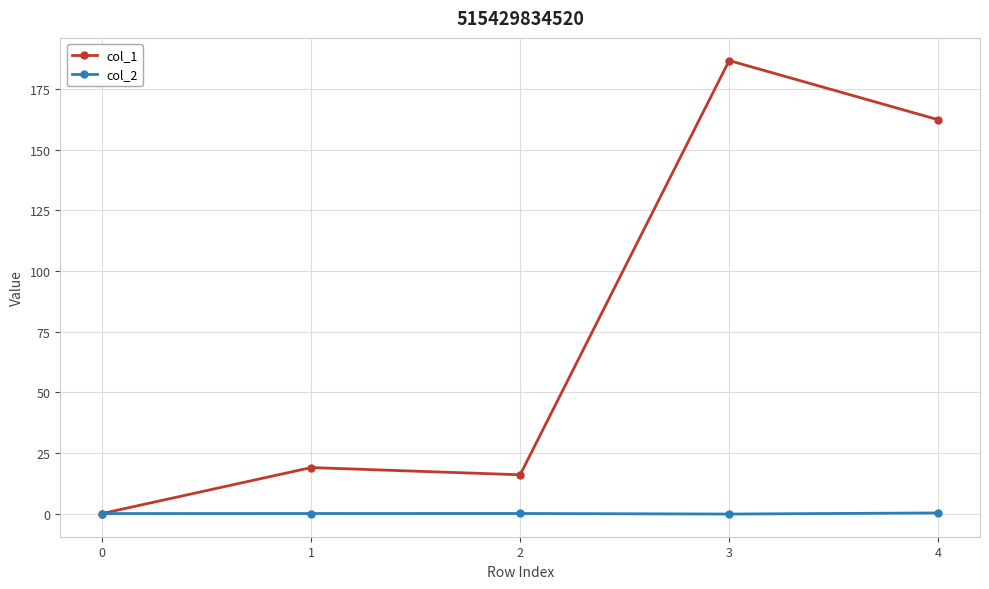

What is the difference between the maximum and minimum values in the col_1 series?

186.7